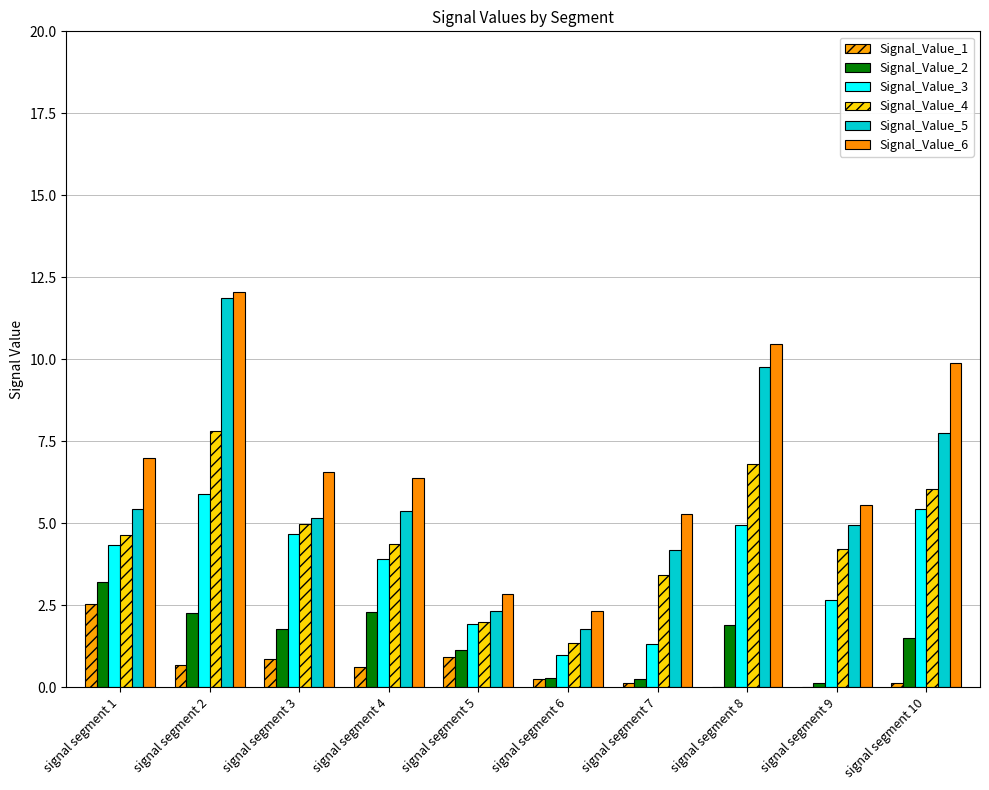

Which series has the largest range (max minus min)?

Signal_Value_5